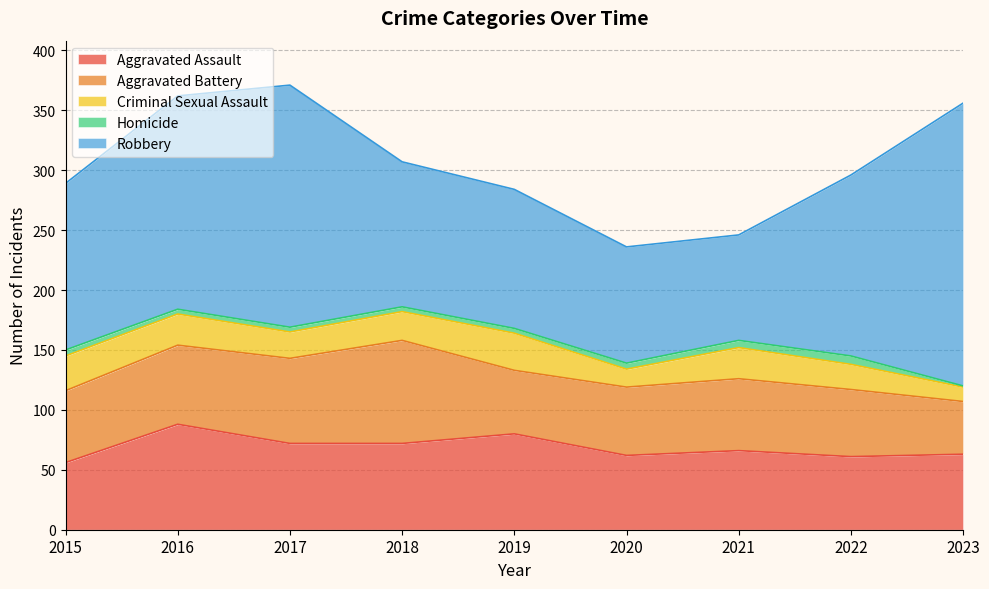

What is the approximate value of Aggravated Battery at 2020, to the nearest 5?

55